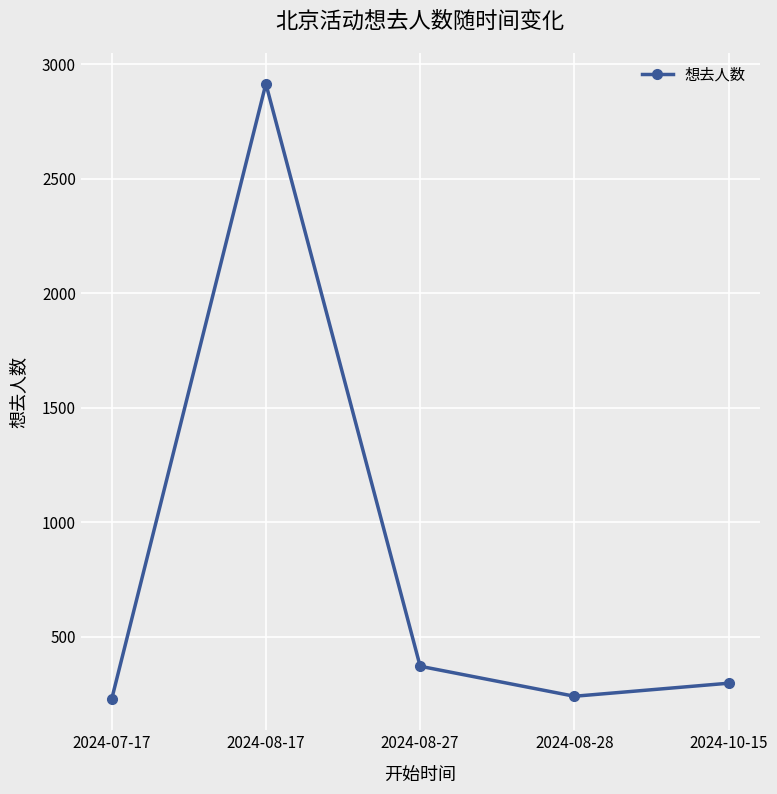

What is the smallest value displayed?

227